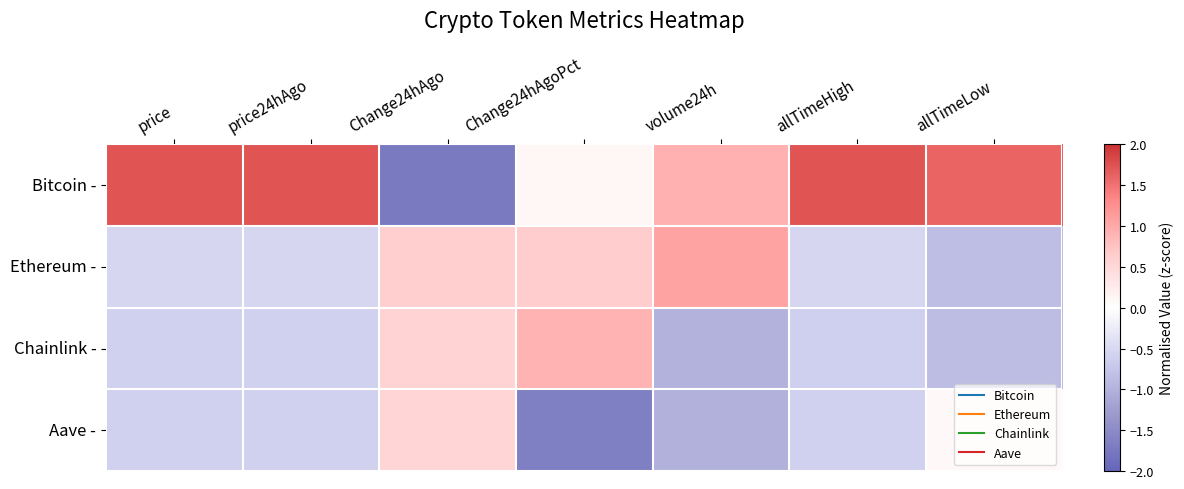

Reading left to right, what are all the values shown in this chart?

Bitcoin -: price=1.7	price24hAgo=1.7	Change24hAgo=-1.7	Change24hAgoPct=0.1	volume24h=0.9	allTimeHigh=1.7	allTimeLow=1.6
Ethereum -: price=-0.5	price24hAgo=-0.5	Change24hAgo=0.6	Change24hAgoPct=0.7	volume24h=1.1	allTimeHigh=-0.5	allTimeLow=-0.8
Chainlink -: price=-0.6	price24hAgo=-0.6	Change24hAgo=0.6	Change24hAgoPct=0.9	volume24h=-1.0	allTimeHigh=-0.6	allTimeLow=-0.8
Aave -: price=-0.6	price24hAgo=-0.6	Change24hAgo=0.5	Change24hAgoPct=-1.7	volume24h=-1.0	allTimeHigh=-0.6	allTimeLow=0.1